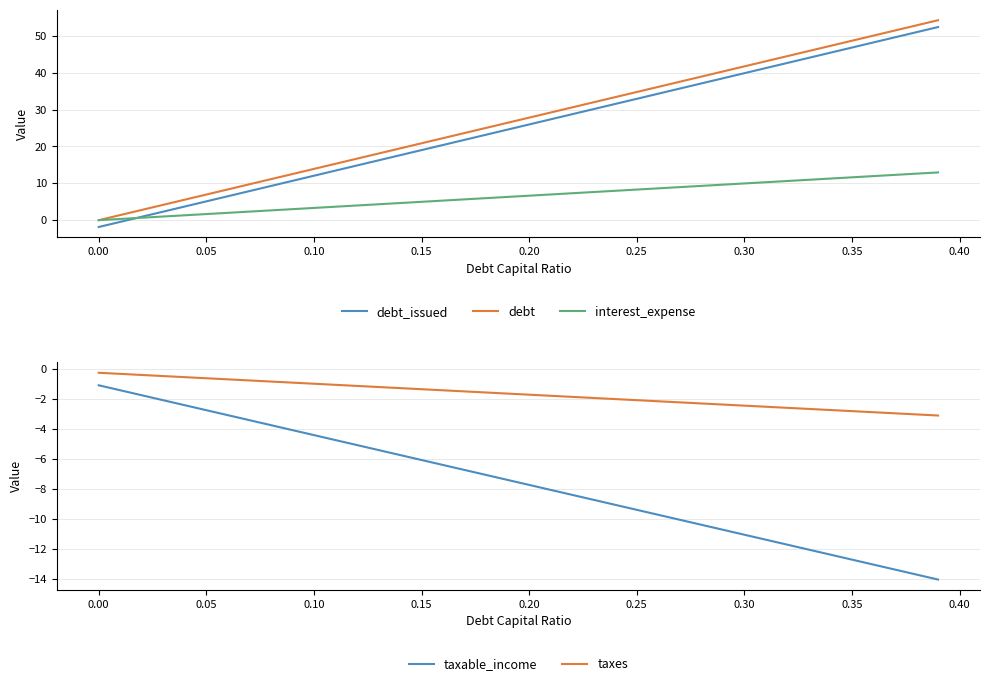

True or false: debt_issued and interest_expense intersect in this chart.

True